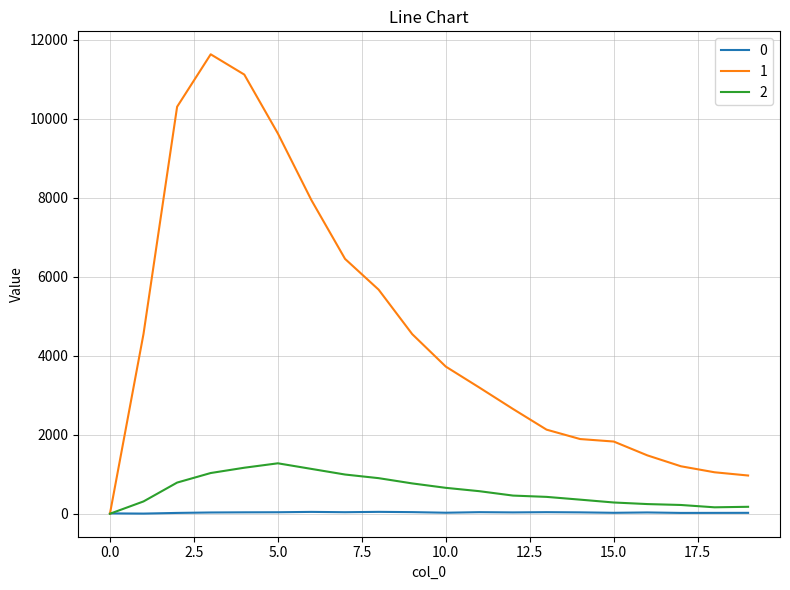

What is the sum of all 1 values?

91960